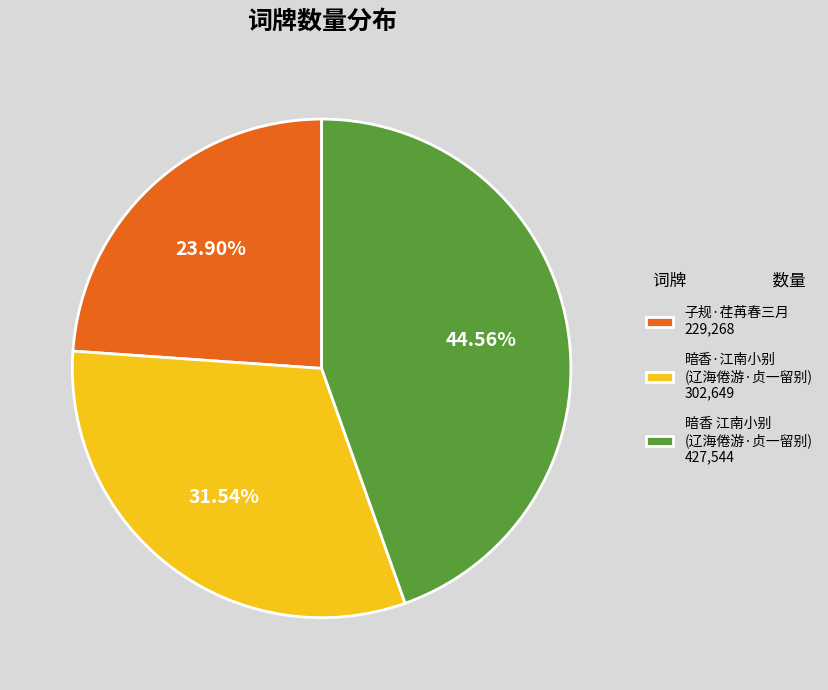

Is the sum of 暗香 江南小别 (辽海倦游·贞一留别) 427,544 and 暗香·江南小别 (辽海倦游·贞一留别) 302,649 greater than half?

Yes